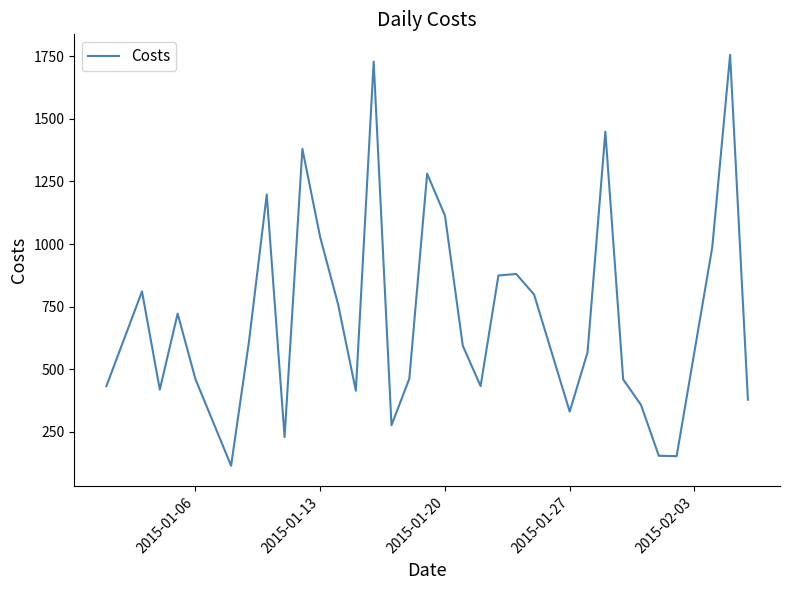

What is the sum of all values?

24180.5